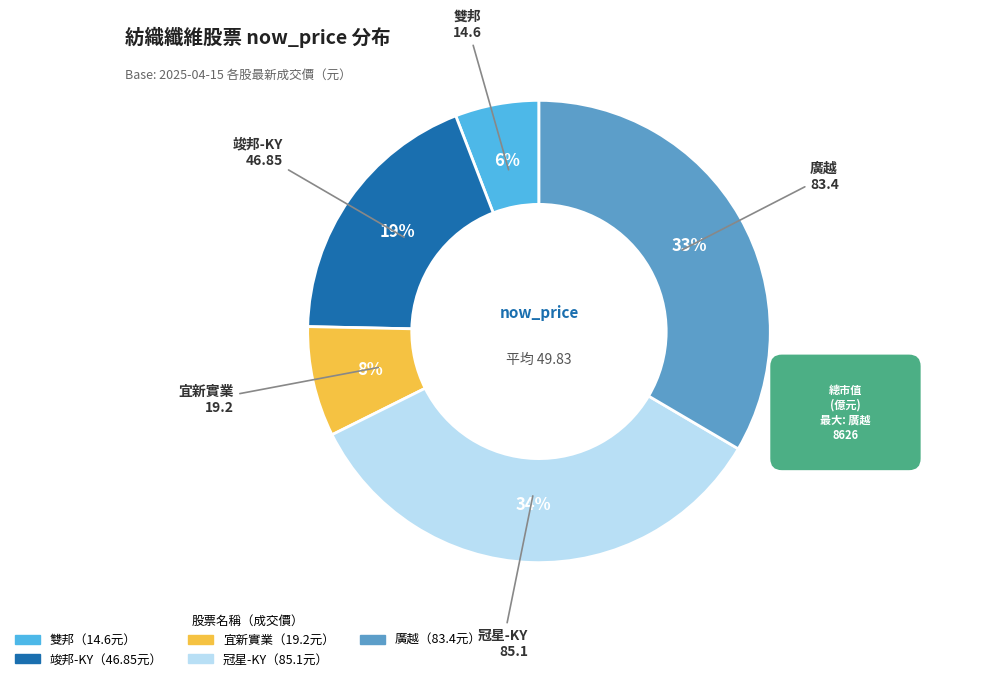

To the nearest percent, what is the average slice percentage?

20%